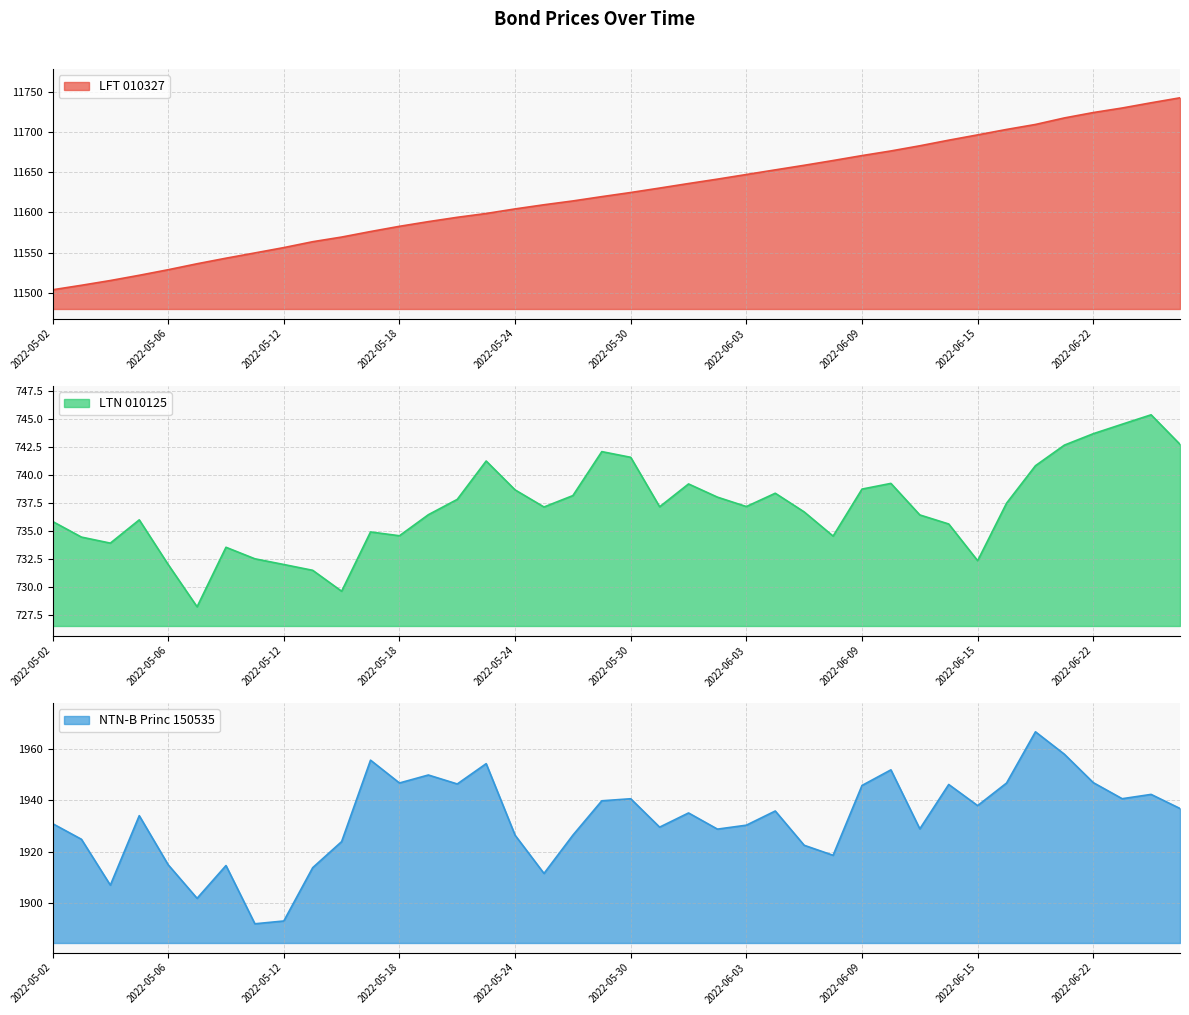

How many lines are shown in the chart?

3